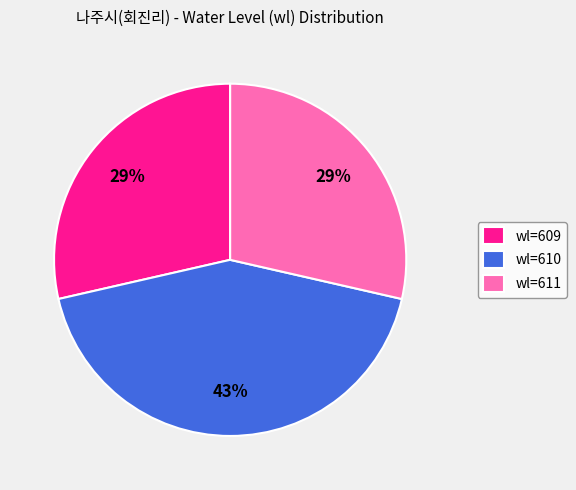

Is the sum of wl=611 and wl=610 greater than half?

Yes